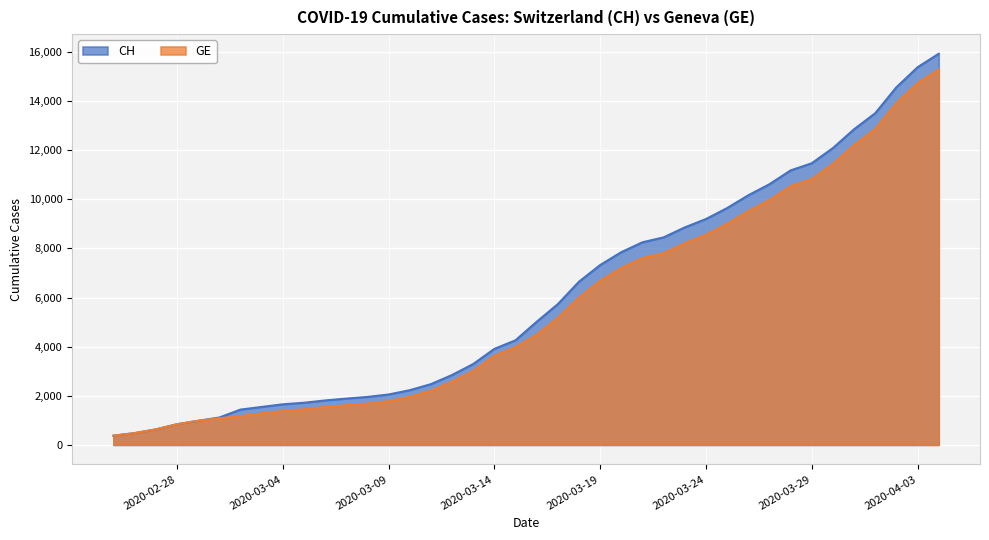

How many values in the GE series exceed 4485?

19